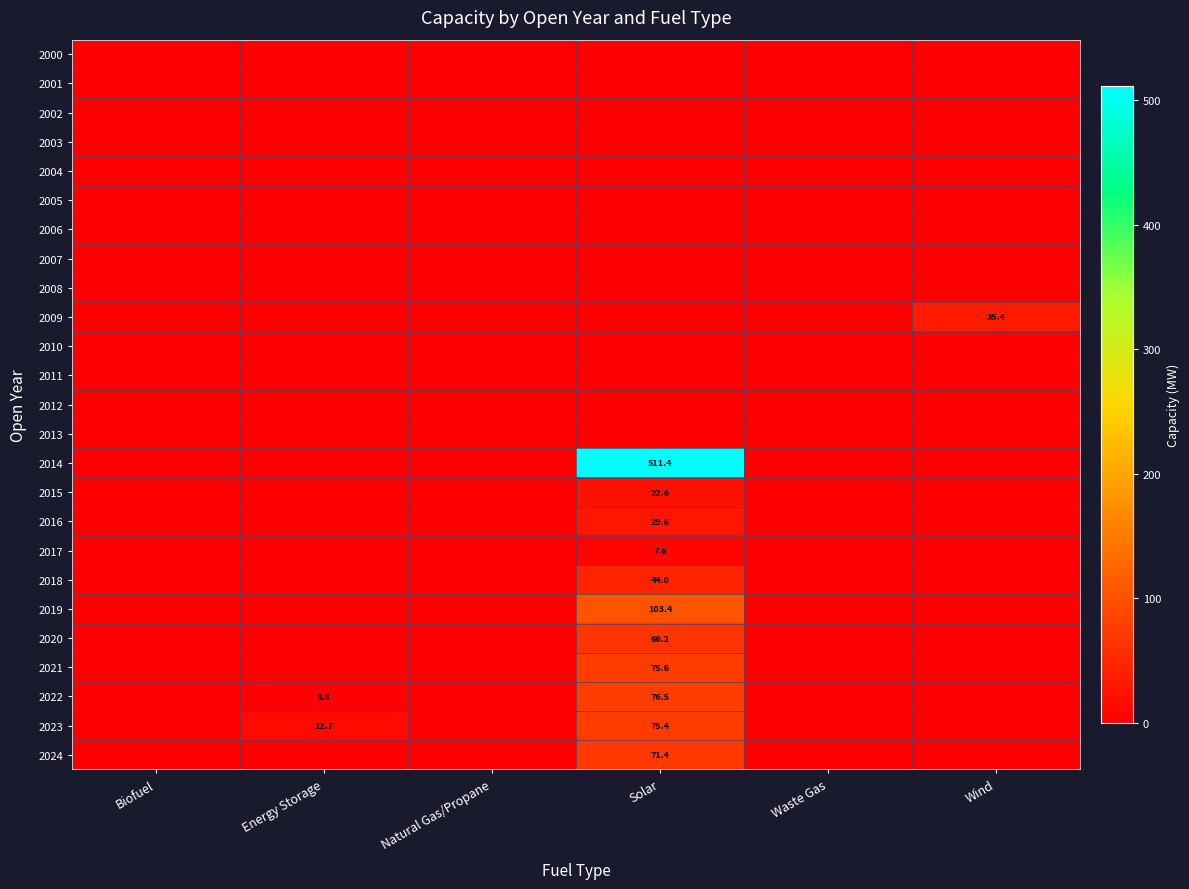

The 2020 series shows 0.0 at Natural Gas/Propane. True or false?

True